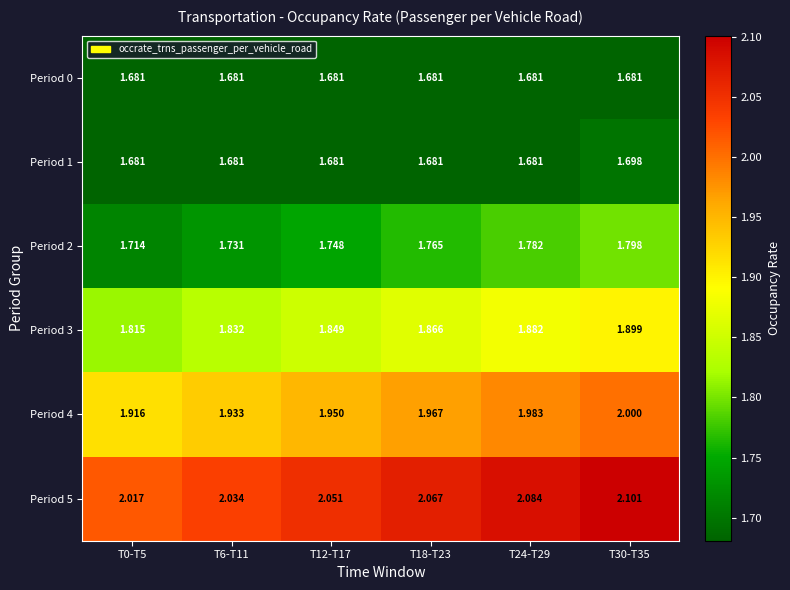

Is the value of Period 4 at T0-T5 greater than the value of Period 5 at T6-T11?

No